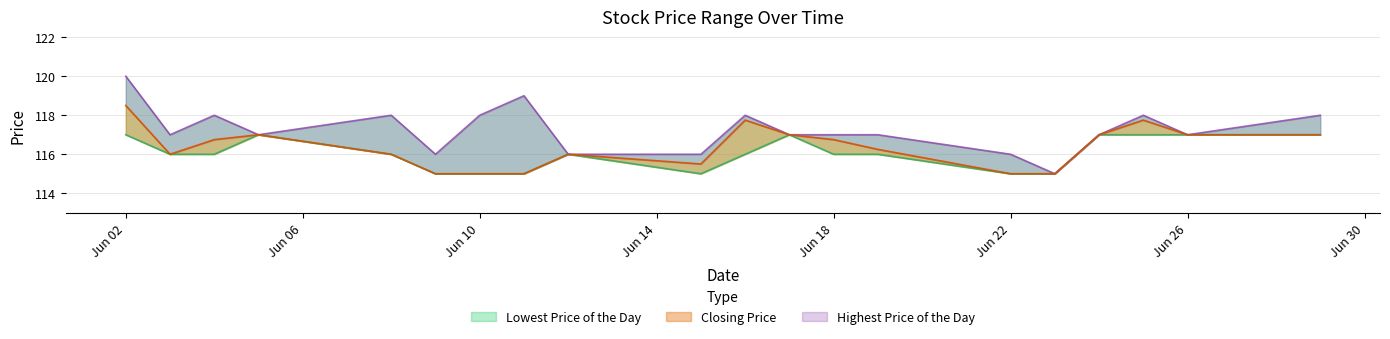

Reading left to right, list all the values displayed in this chart.

Lowest Price of the Day: 117.0	116.0	116.0	117.0	116.0	115.0	115.0	115.0	116.0	115.0	116.0	117.0	116.0	116.0	115.0	115.0	117.0	117.0	117.0	117.0
Highest Price of the Day: 120.0	117.0	118.0	117.0	118.0	116.0	118.0	119.0	116.0	116.0	118.0	117.0	117.0	117.0	116.0	115.0	117.0	118.0	117.0	118.0
Closing Price: 118.5	116.0	116.8	117.0	116.0	115.0	115.0	115.0	116.0	115.5	117.8	117.0	116.8	116.2	115.0	115.0	117.0	117.8	117.0	117.0